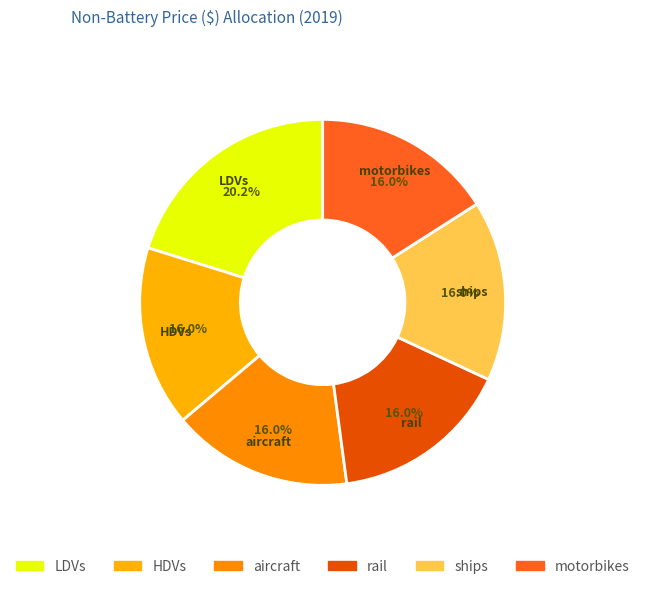

To the nearest percent, what portion does motorbikes represent?

16%